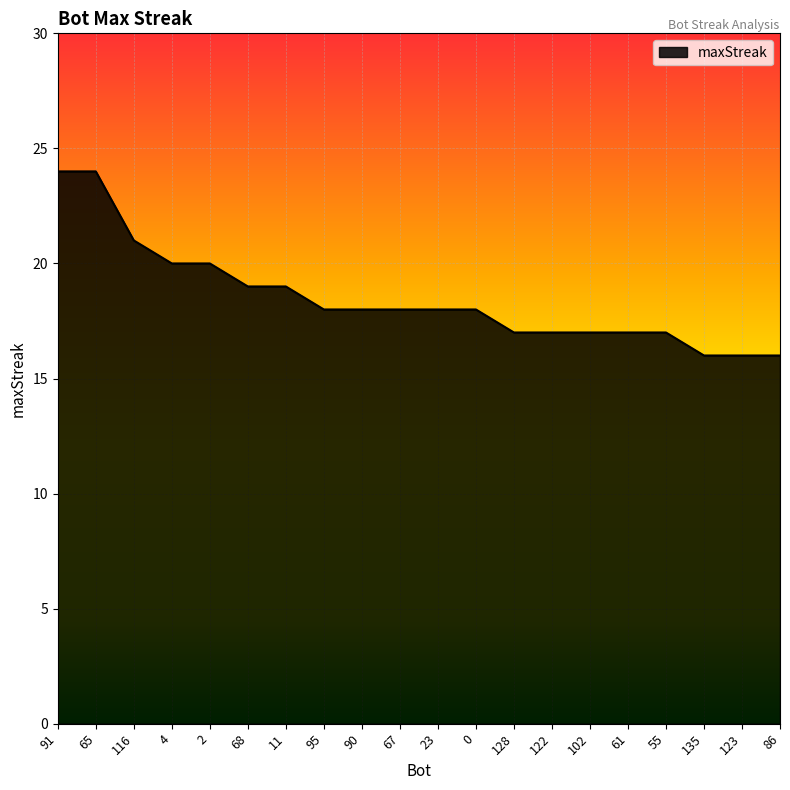

Reading right to left, what are all the values shown in this chart?

16	16	16	17	17	17	17	17	18	18	18	18	18	19	19	20	20	21	24	24